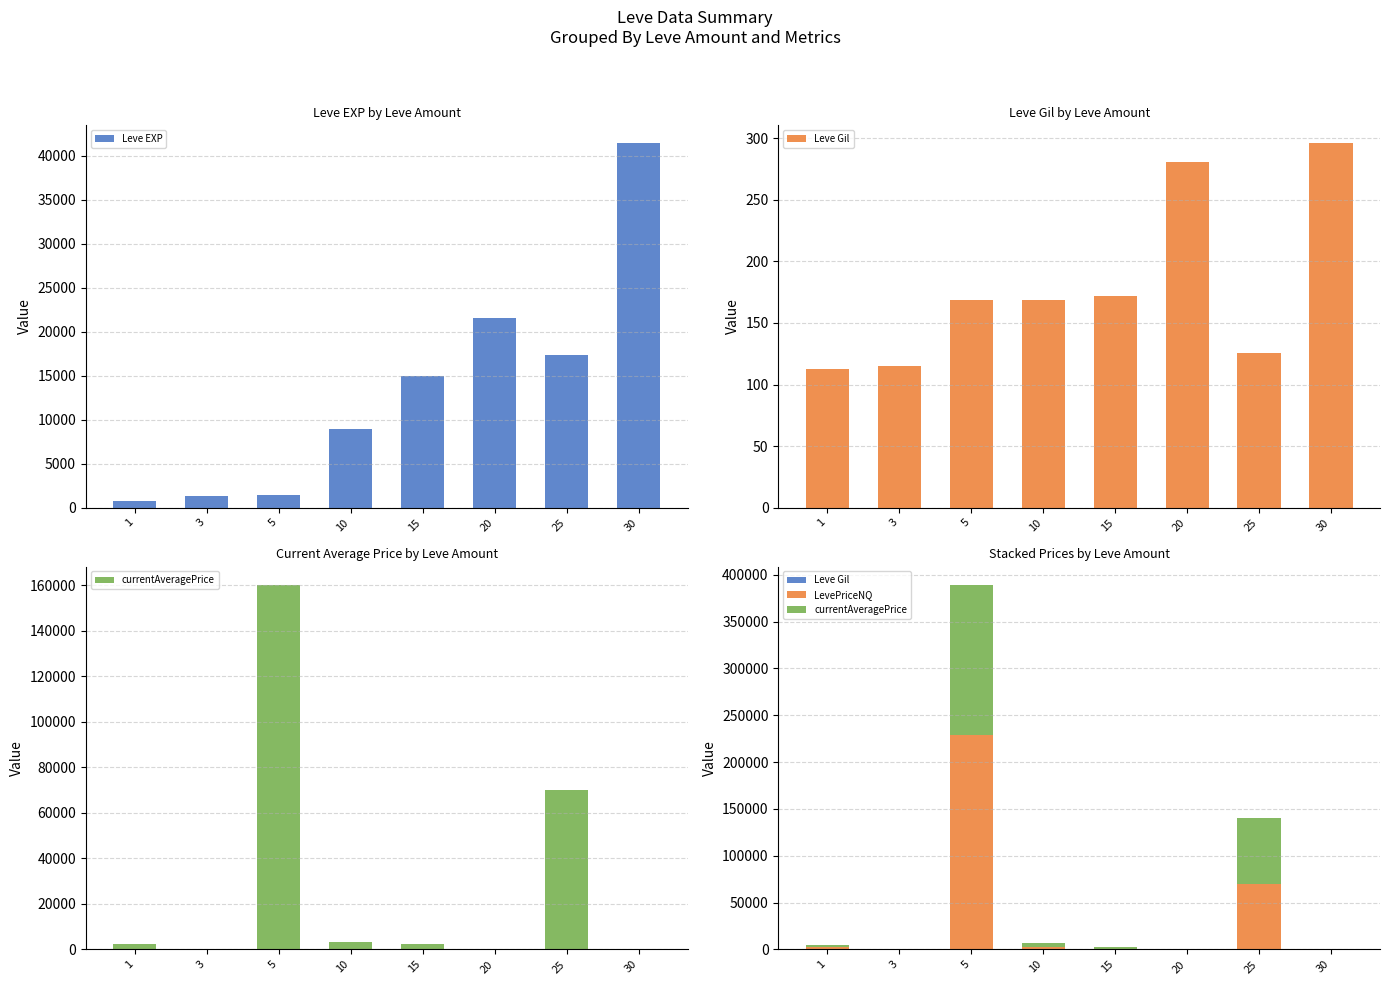

Reading right to left, transcribe all the data shown in this chart.

Leve EXP: 30=41410	25=17310	20=21600	15=14920	10=8930	5=1420	3=1330	1=800
Leve Gil: 30=296	25=126	20=281	15=172	10=169	5=169	3=115	1=113
currentAveragePrice: 30=185	25=70014	20=200	15=2500	10=3267	5=160218	3=83	1=2441
LevePriceNQ: 30=146	25=70014	20=200	15=0	10=2939	5=228713	3=83	1=2389